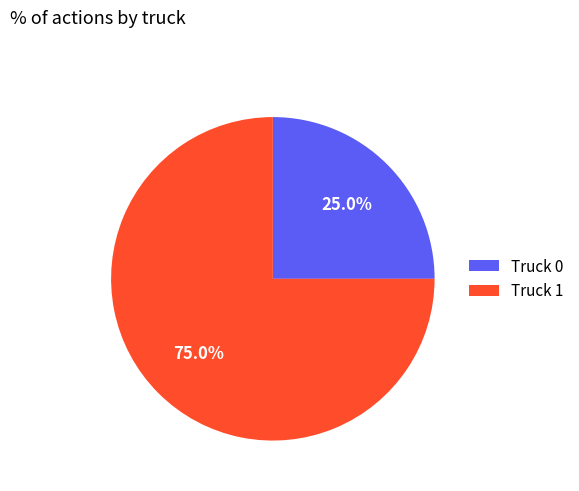

The Truck 1 slice represents 81% of the pie. True or false?

False